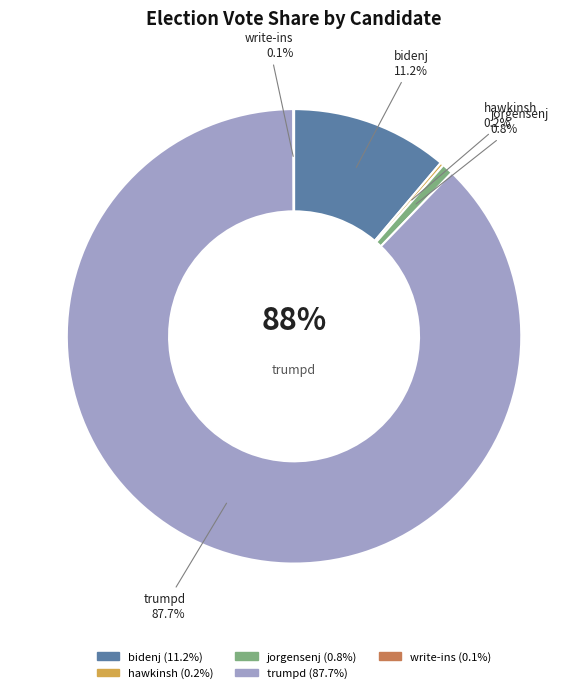

Does jorgensenj represent more than half of the total?

No